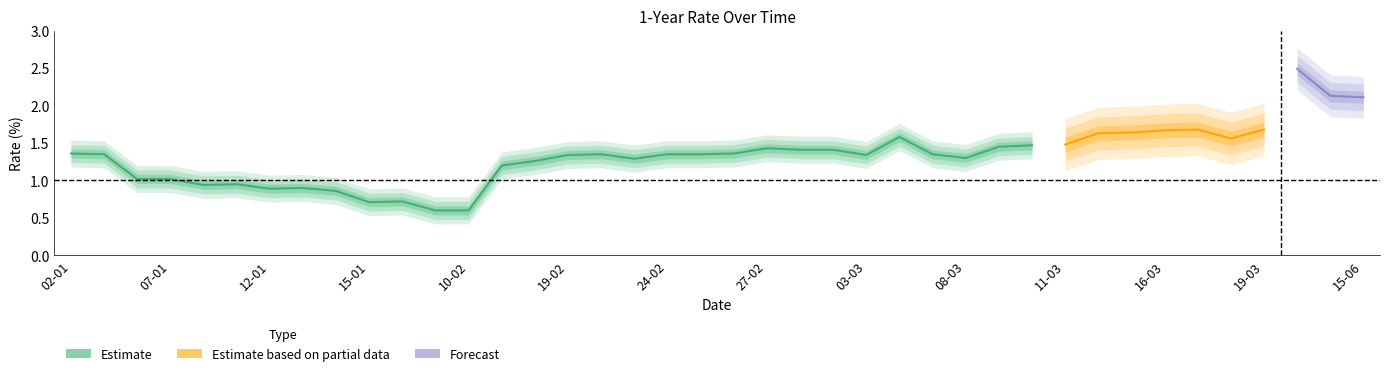

At which label does the data first exceed 1?

02-01